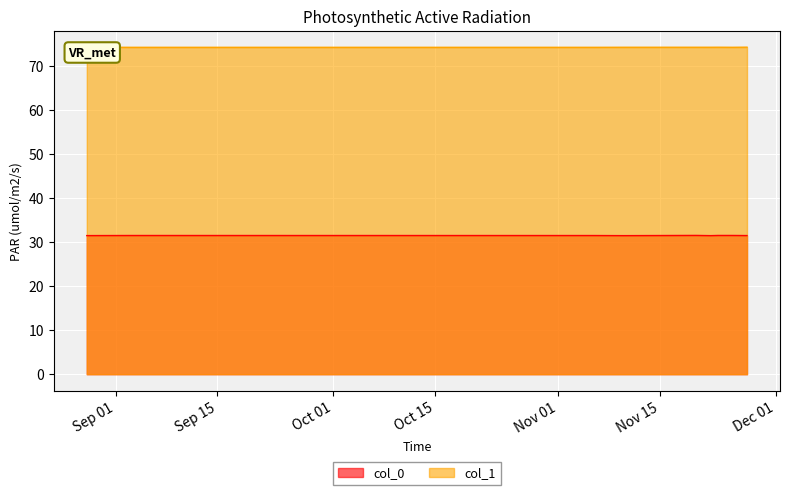

What is the label of the 6th point from the right?

2013-11-10